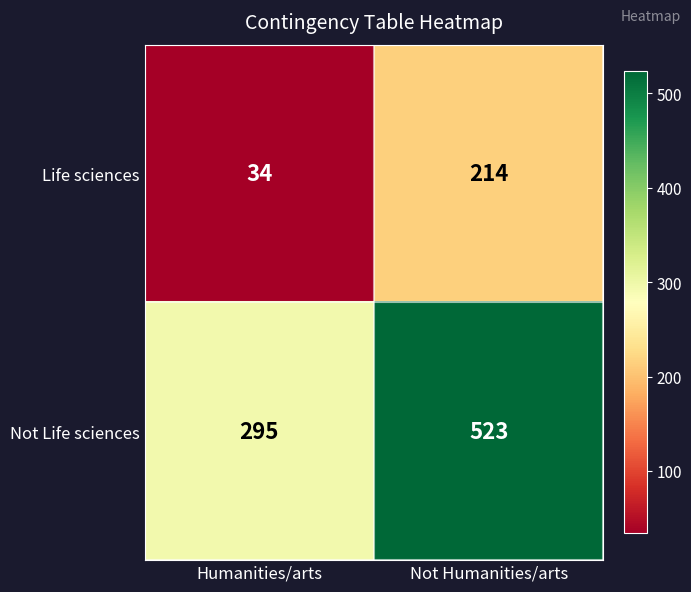

Rank the series by their maximum value, from lowest to highest.

Life sciences, Not Life sciences